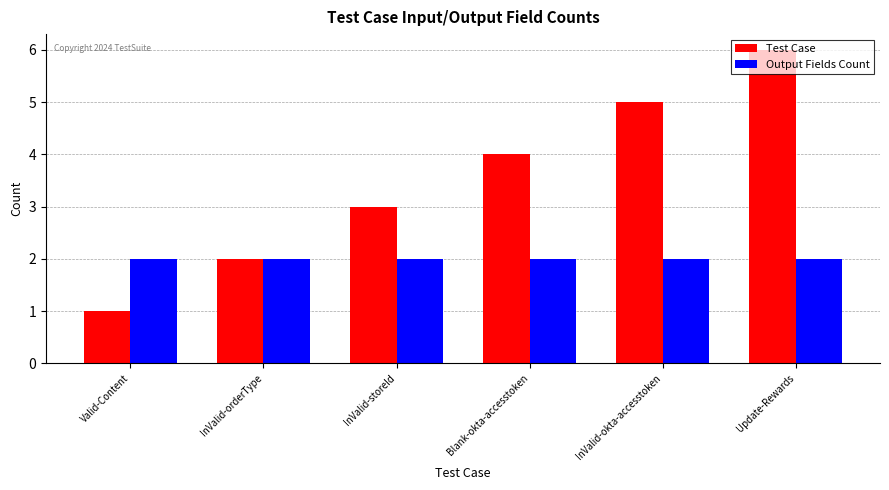

How many bars are there in each group?

2